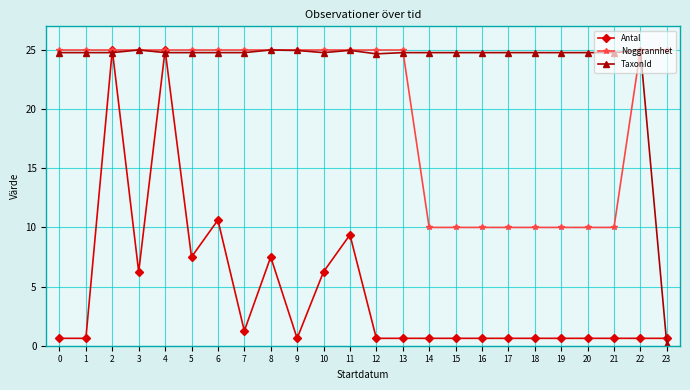

What is the value of the TaxonId point at the 9th from the left?

25.0